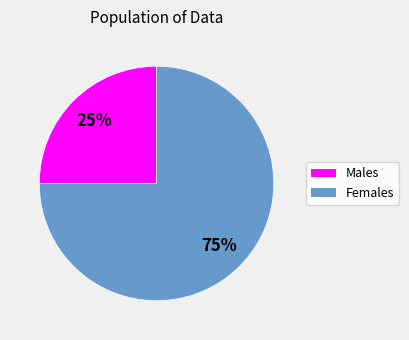

To the nearest percent, what is the average slice percentage?

50%